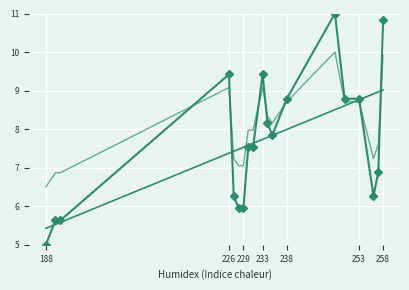

Is it true that Y equals 13.3 at 233?

False